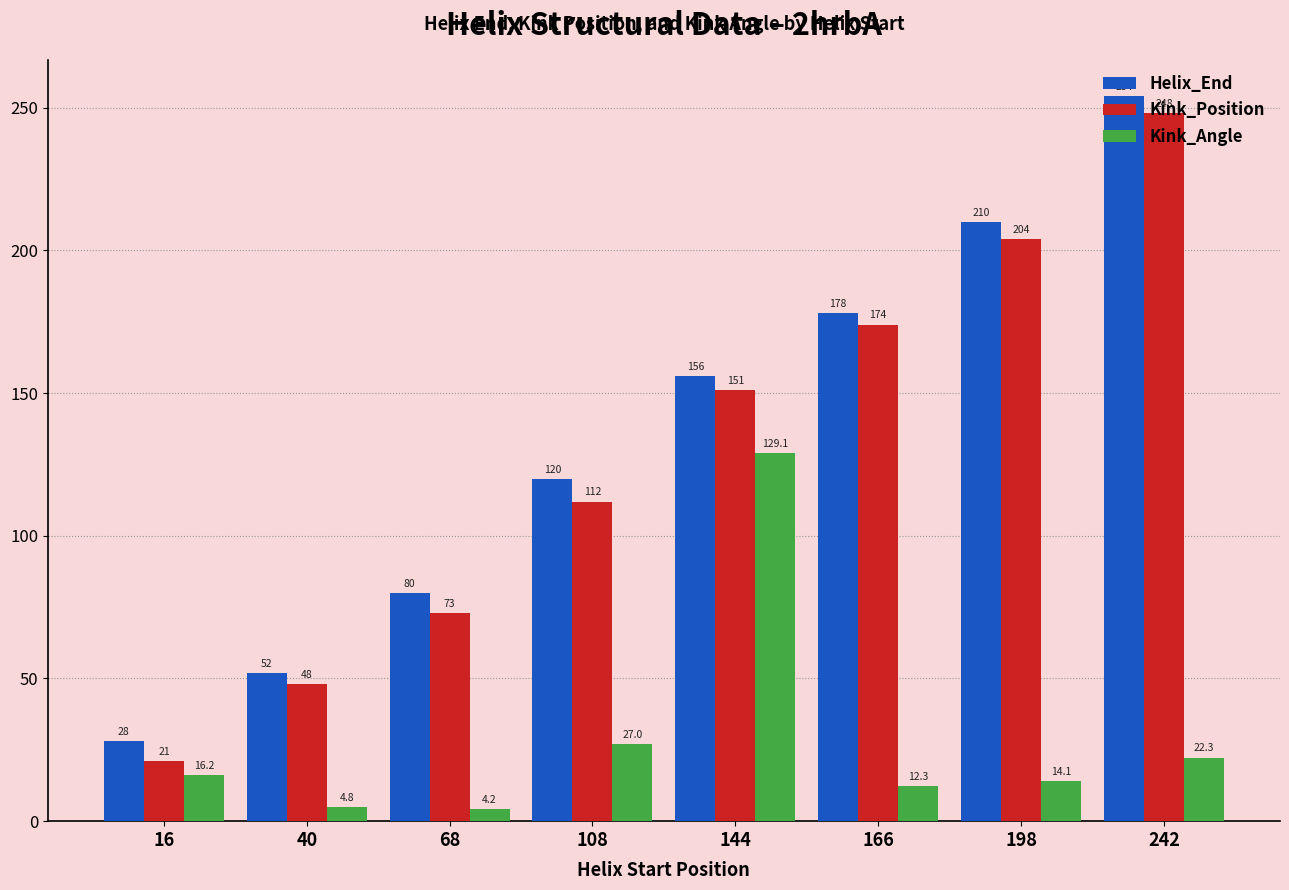

Rank the categories by Helix_End value from highest to lowest.

242, 198, 166, 144, 108, 68, 40, 16